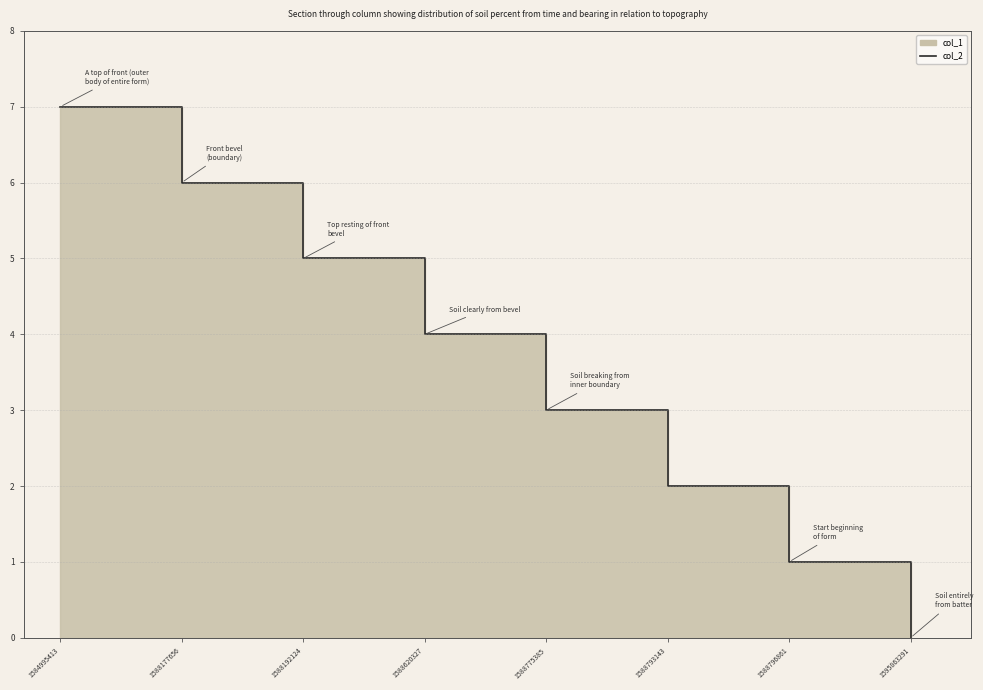

Between 1584995413 and 1588177656, which is larger?

1584995413